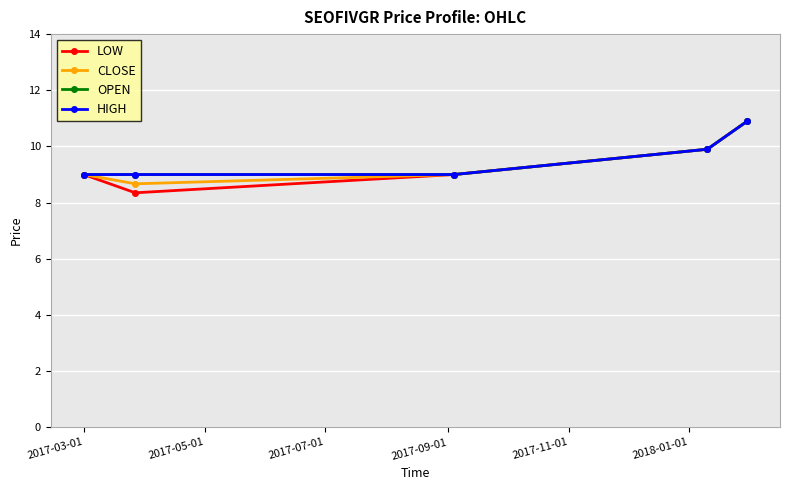

List the series in order of their peak value, lowest first.

LOW, CLOSE, OPEN, HIGH